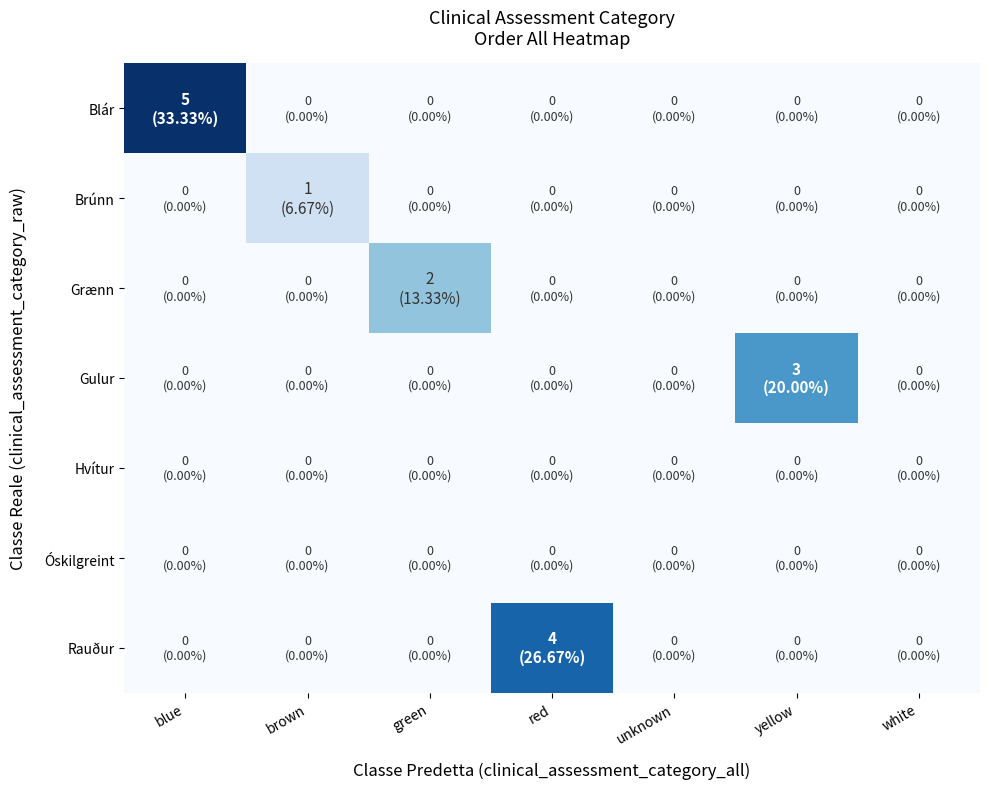

Count the number of data series in this chart.

7